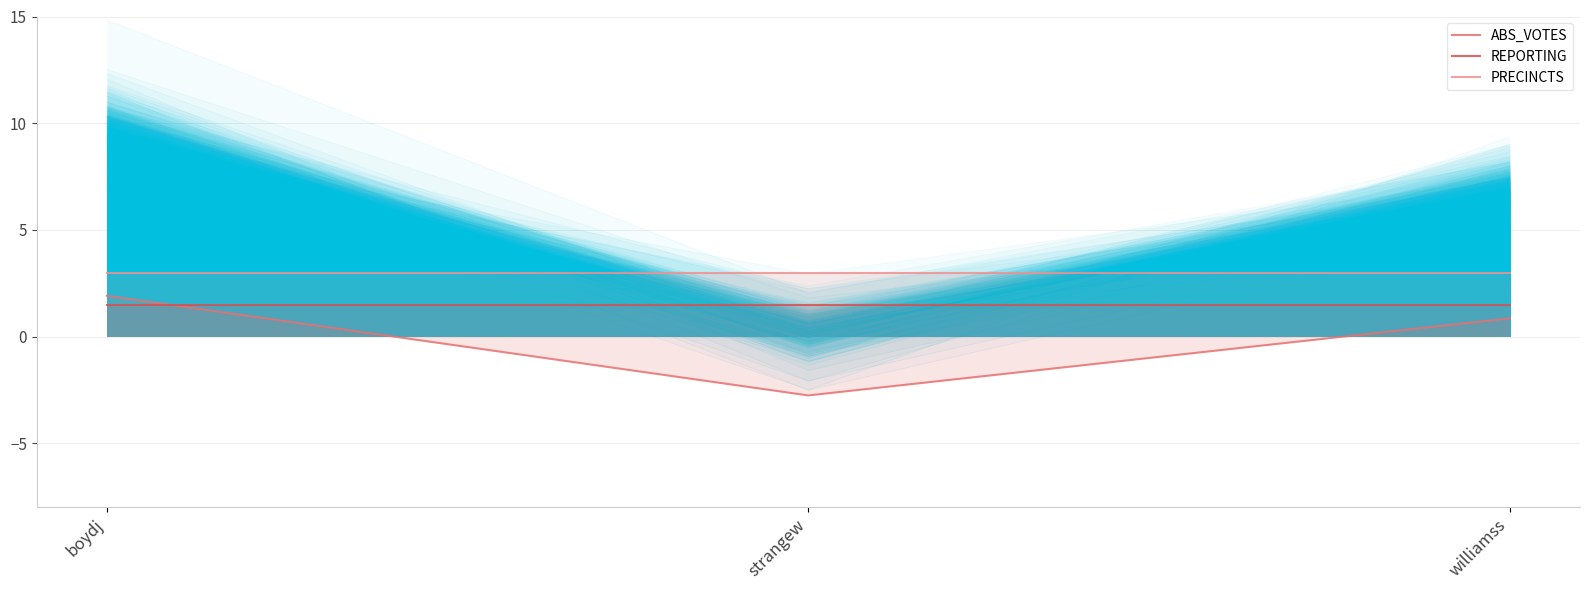

Is it true that PRECINCTS equals 4.8 at boydj?

False